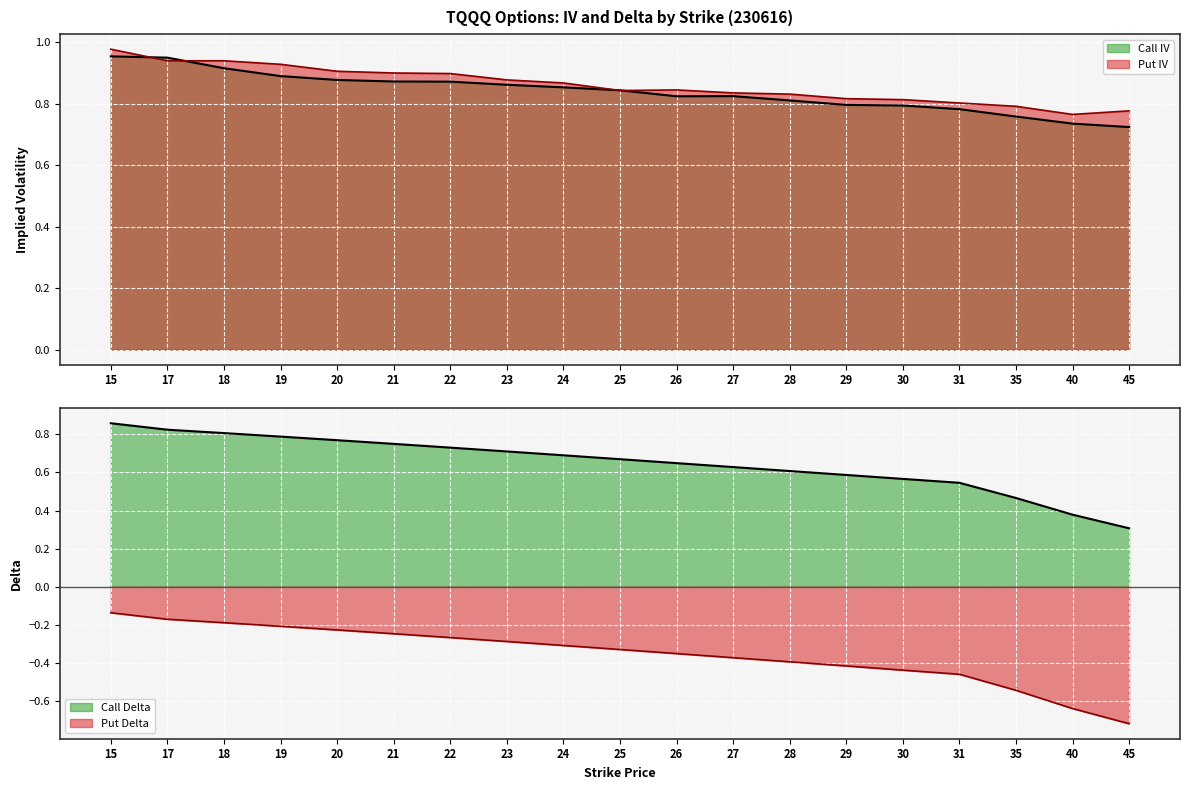

Which category has the highest value in the Put IV series?

15